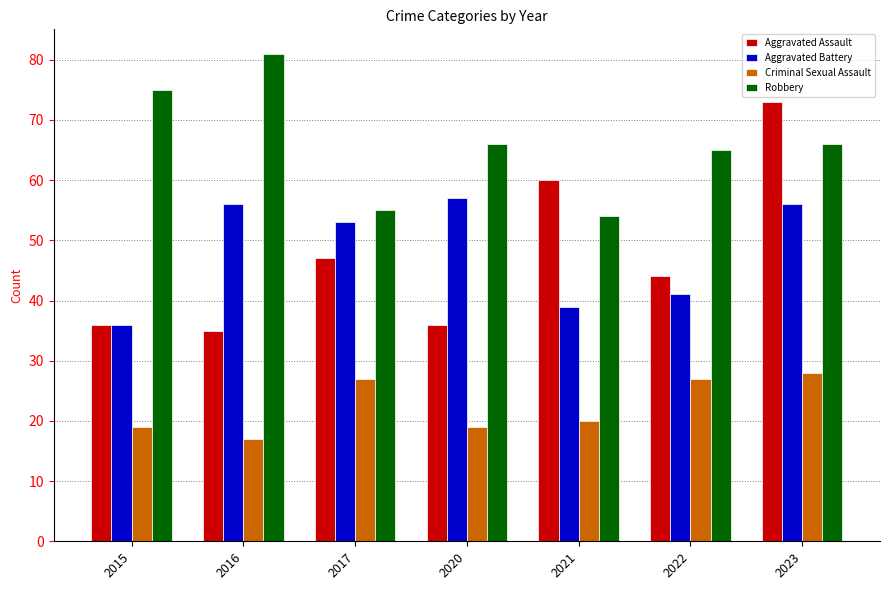

At which label does Aggravated Assault reach its peak?

2023